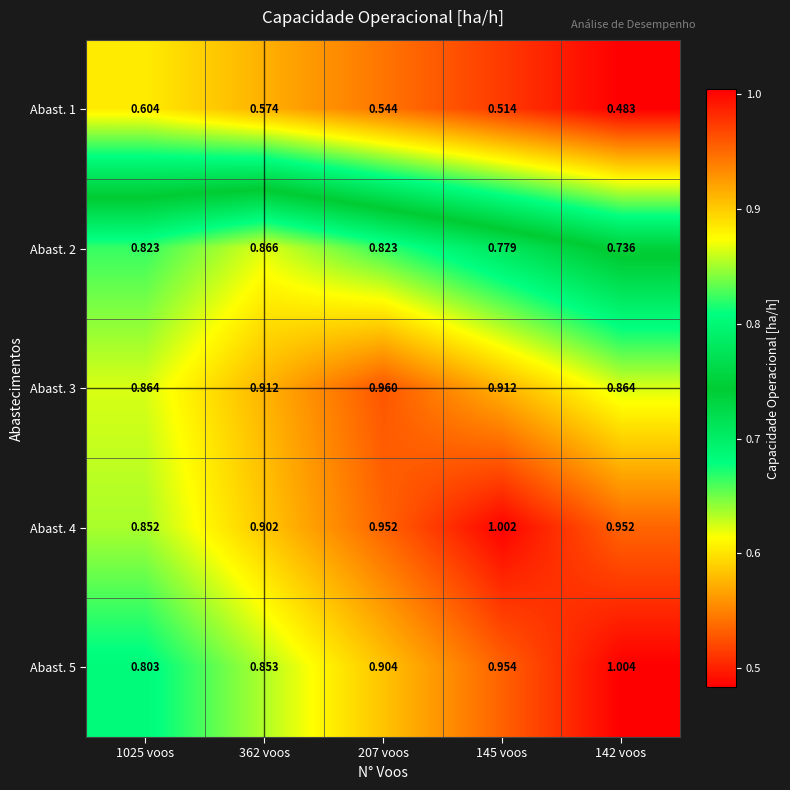

Is the value of Abast. 2 at 142 voos greater than the value of Abast. 4 at 1025 voos?

No